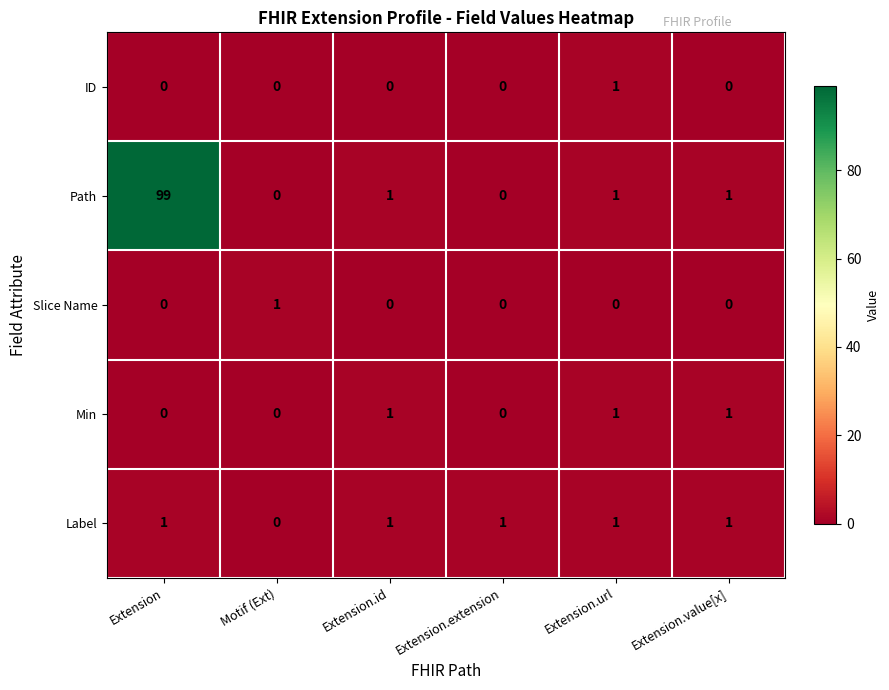

How many Label values are between 1 and 2?

5